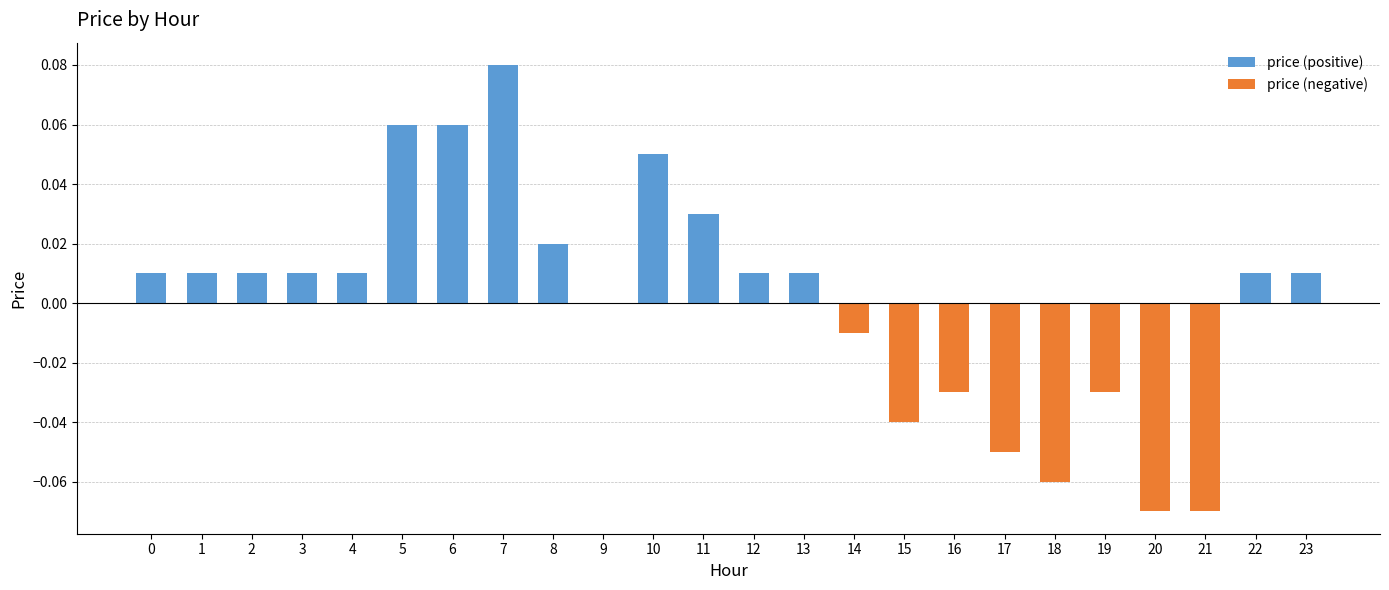

How many categories are shown in the chart?

24